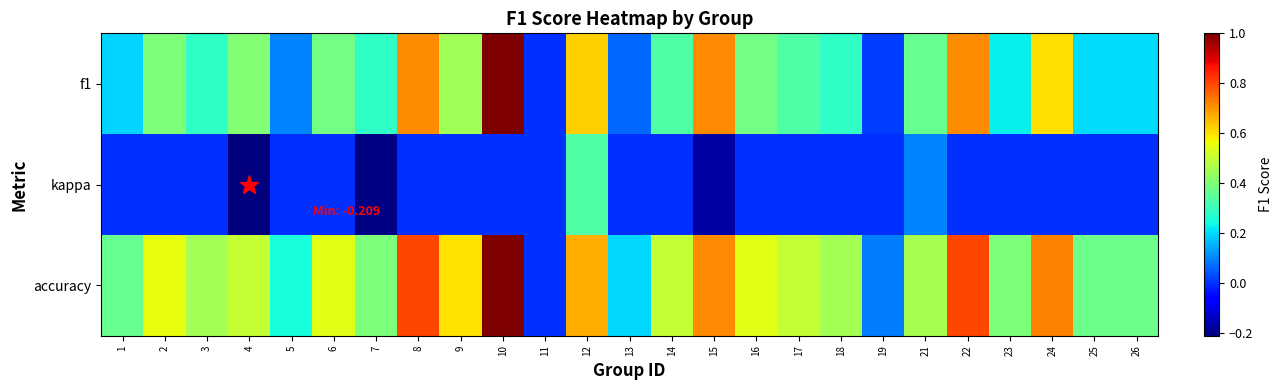

At how many categories does at least one series exceed 0?

24